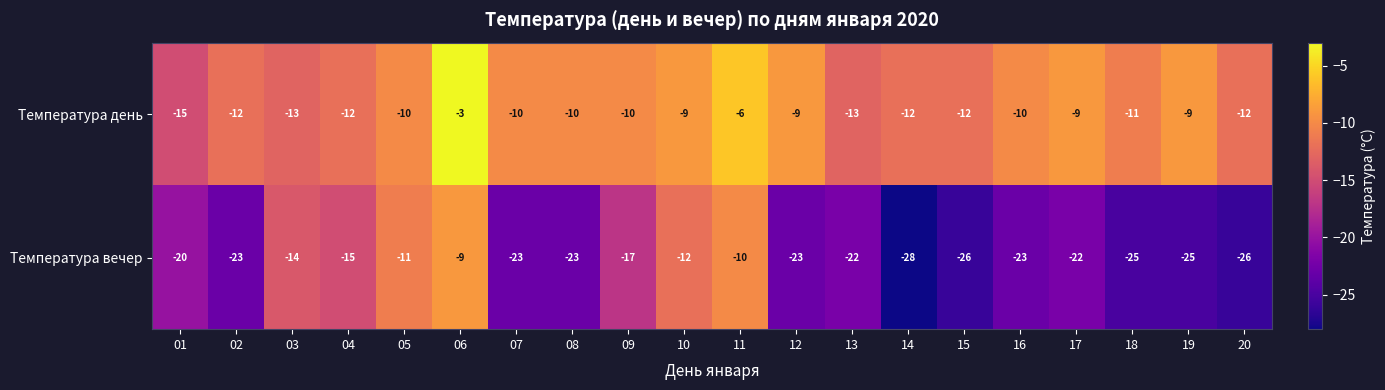

What is the total value across all series at 20?

-38